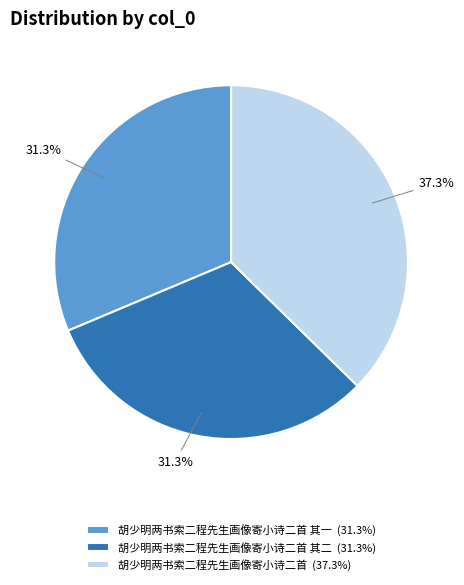

What is the largest slice in the pie chart?

胡少明两书索二程先生画像寄小诗二首 (37.3%)